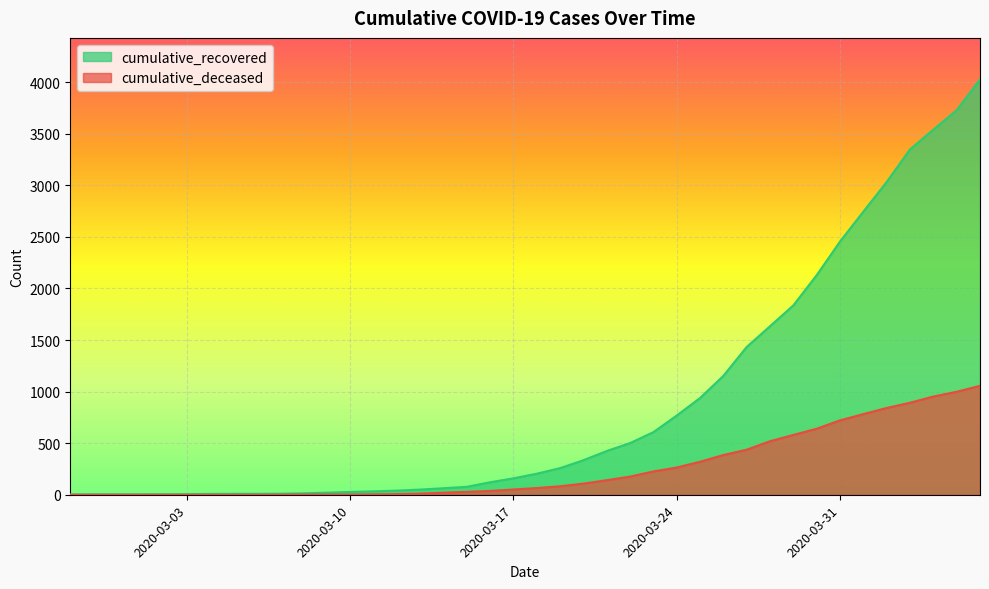

What is the sum of all cumulative_deceased values?

10349